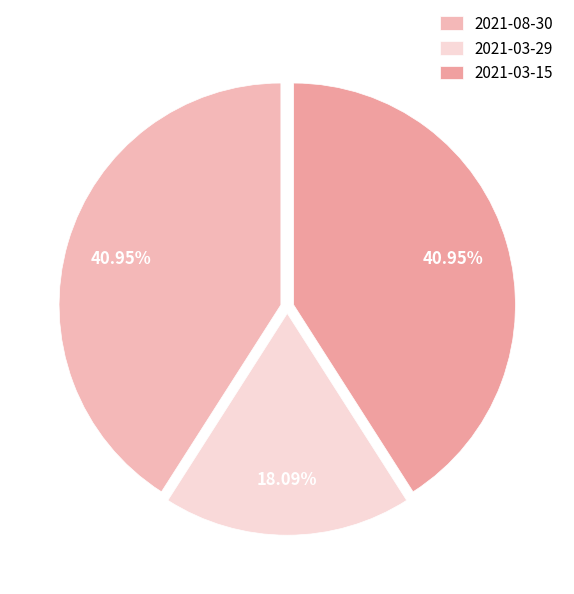

How many segments does this pie chart have?

3